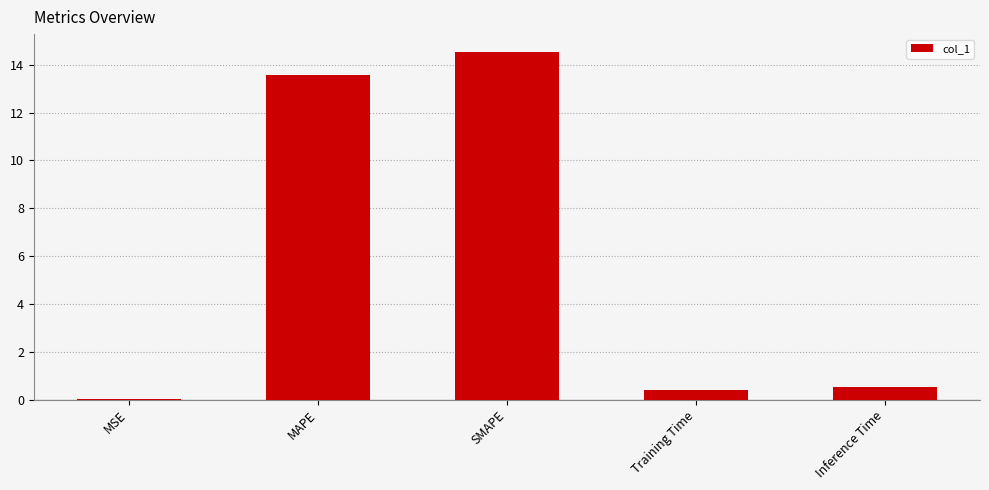

Between MSE and Inference Time, which is larger?

Inference Time